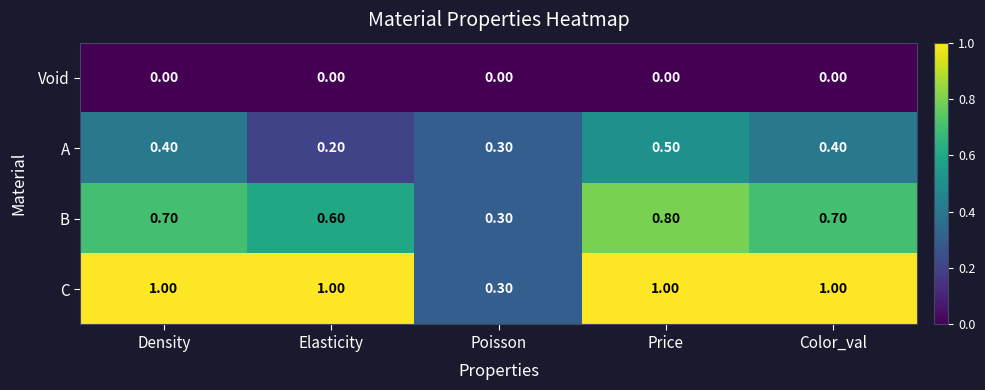

At Density, list the series in order from largest to smallest.

C, B, A, Void